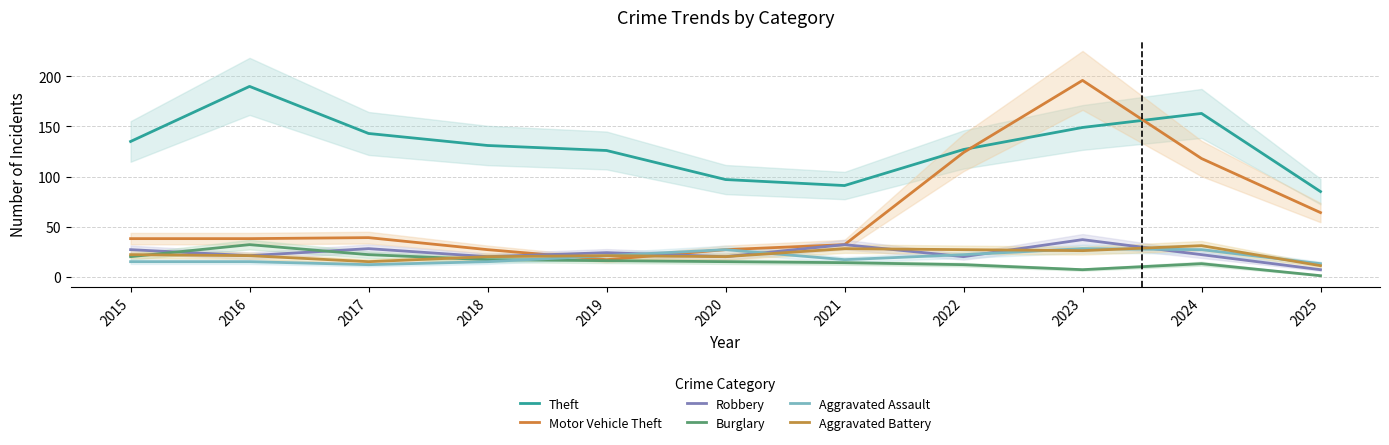

Is it true that Aggravated Battery equals 32 at 2015?

False